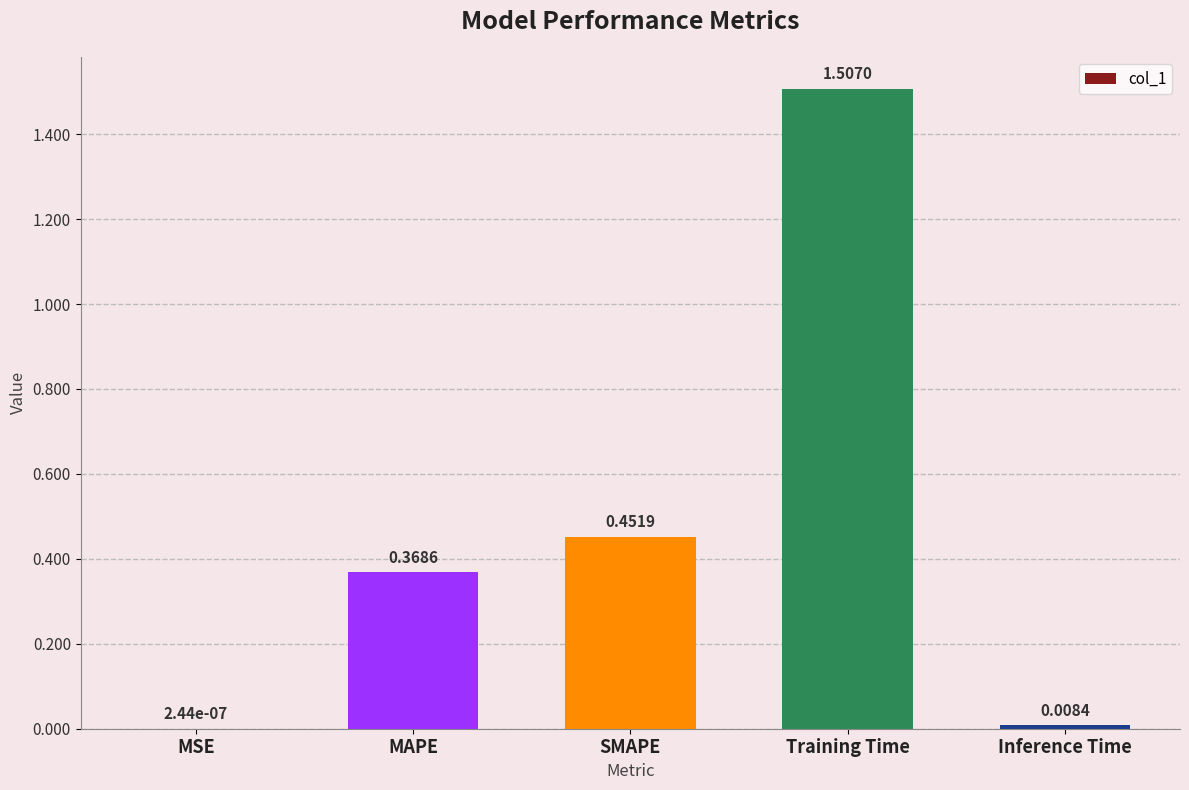

What is the maximum value shown in the chart?

1.5